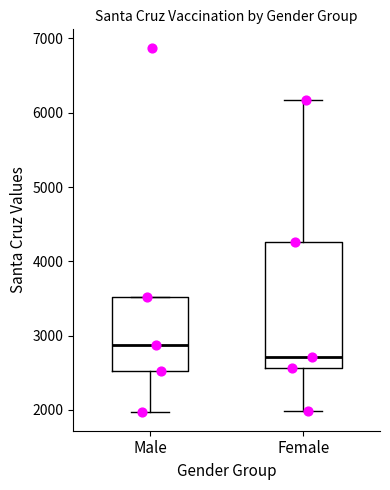

Reading left to right, read every box against the y-axis: the position of its median line, the range the box covers, and the ends of its whiskers. The values are not printed on the chart, so give them approximately, as read against the axis.

Male: median 2900, box 2500 to 3500, whiskers 2000 to 3500
Female: median 2700, box 2600 to 4300, whiskers 2000 to 6200